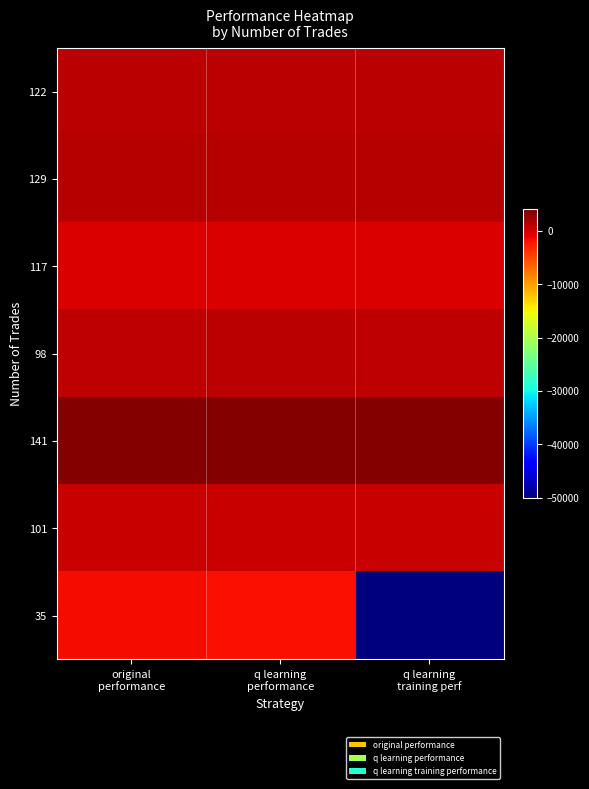

What is the greatest value displayed?

3784.1